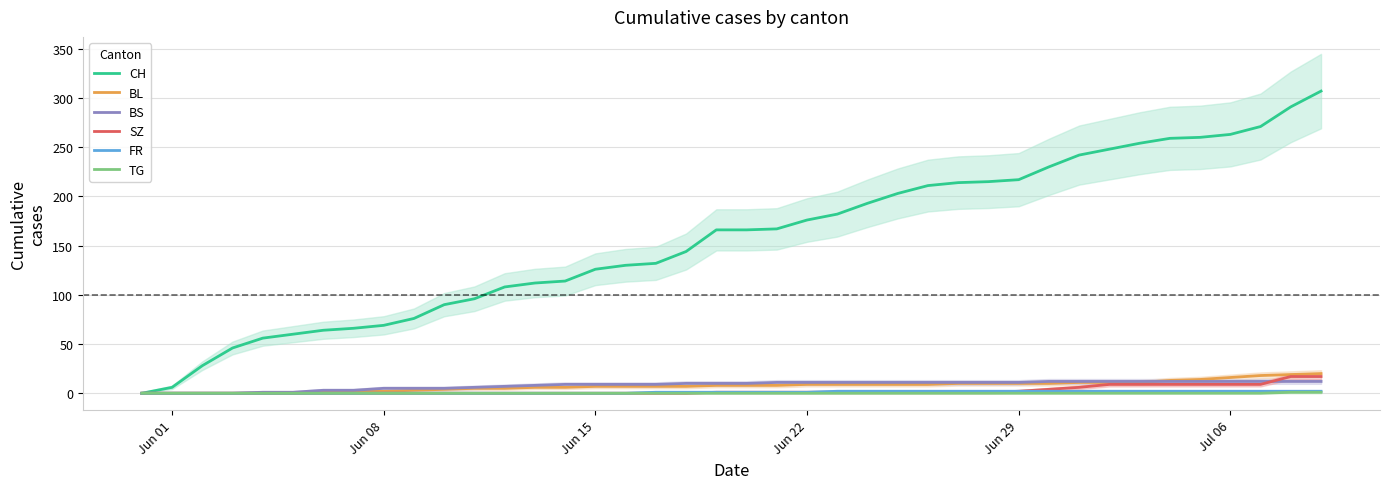

What is the maximum value for SZ?

17